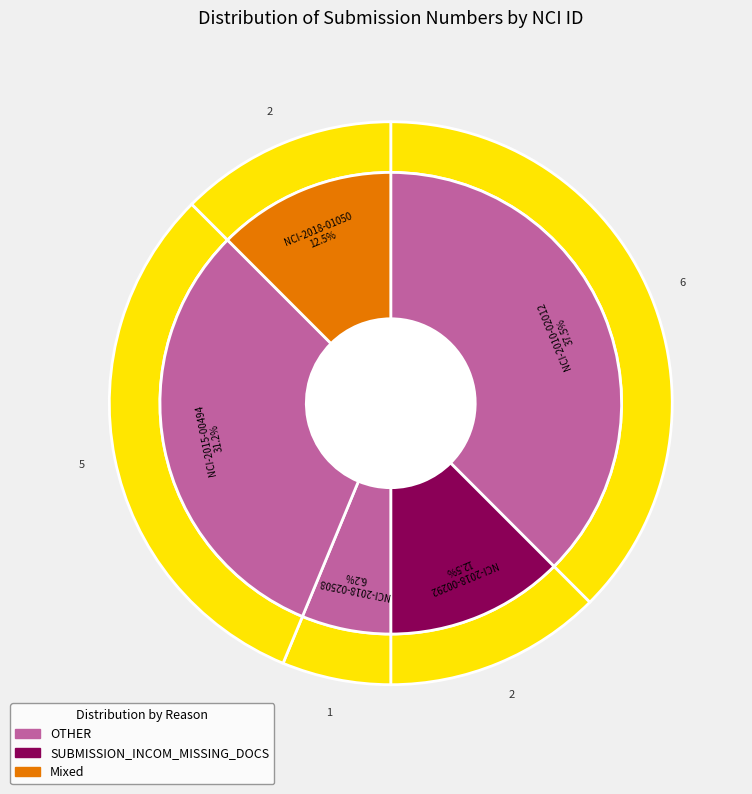

Which slice is the smallest?

NCI-2018-02508